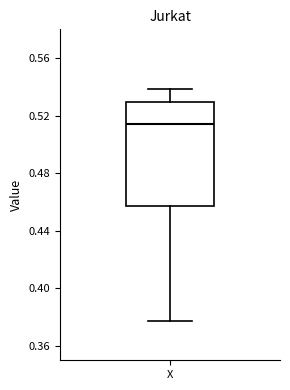

Transcribe this box plot: give where the median line is, the range the box spans, and where the two whiskers end, as read against the y-axis. The values are not printed on the chart, so give them approximately, as read against the axis.

median 0.515, box 0.455 to 0.530, whiskers 0.380 to 0.540